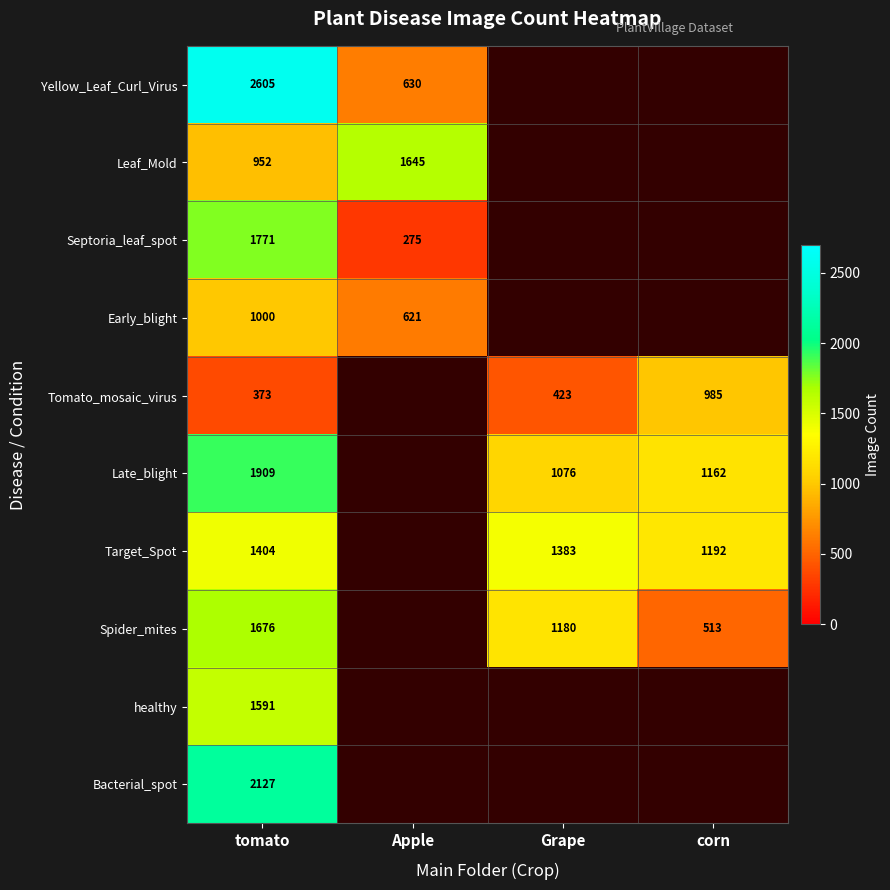

True or false: Early_blight has a value of 235 at tomato.

False